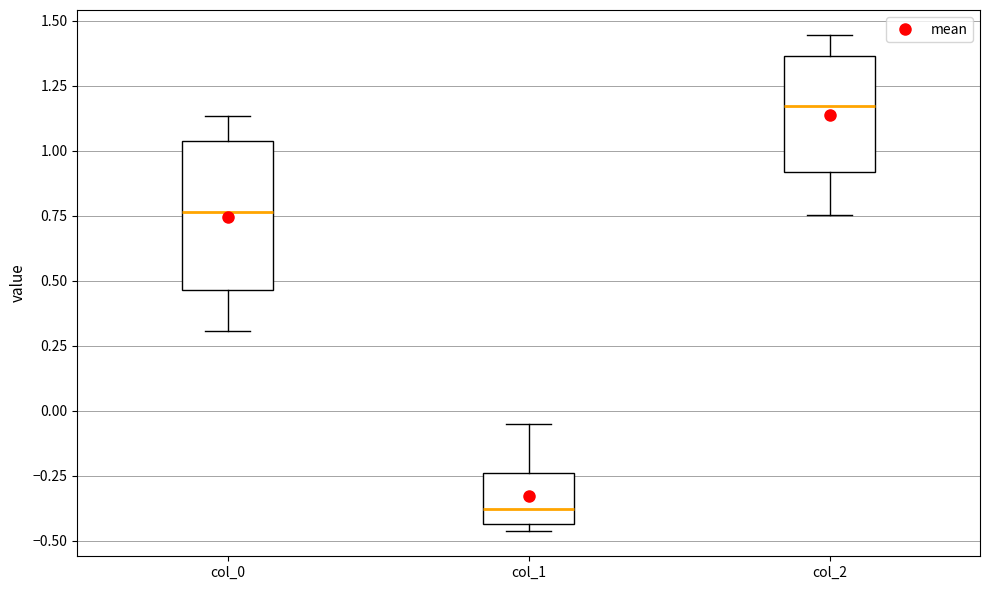

Which box's median line is the highest?

col_2